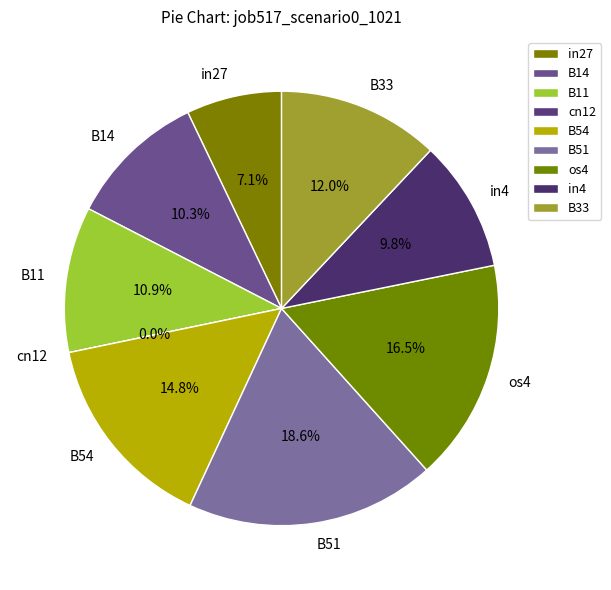

Which category has the smallest portion of the pie?

cn12